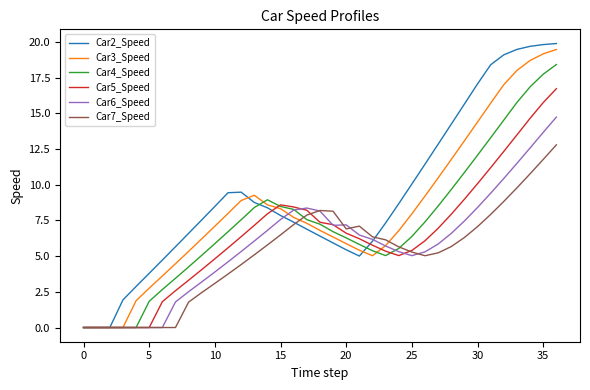

Which series has the largest range (max minus min)?

Car2_Speed